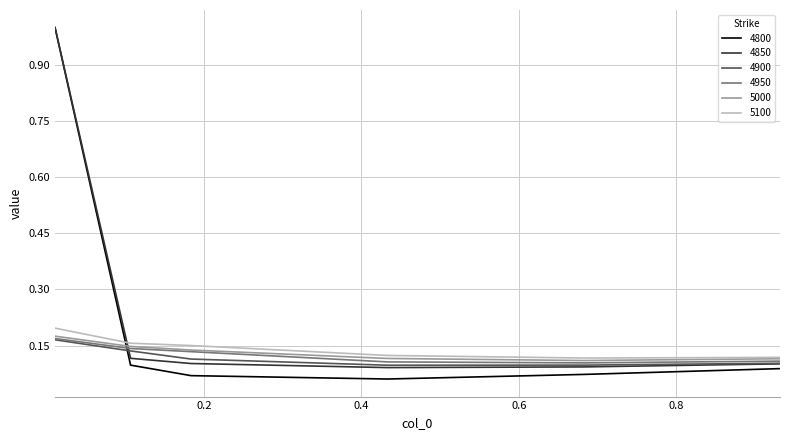

What is the difference between the maximum and minimum values in the 4800 series?

0.9